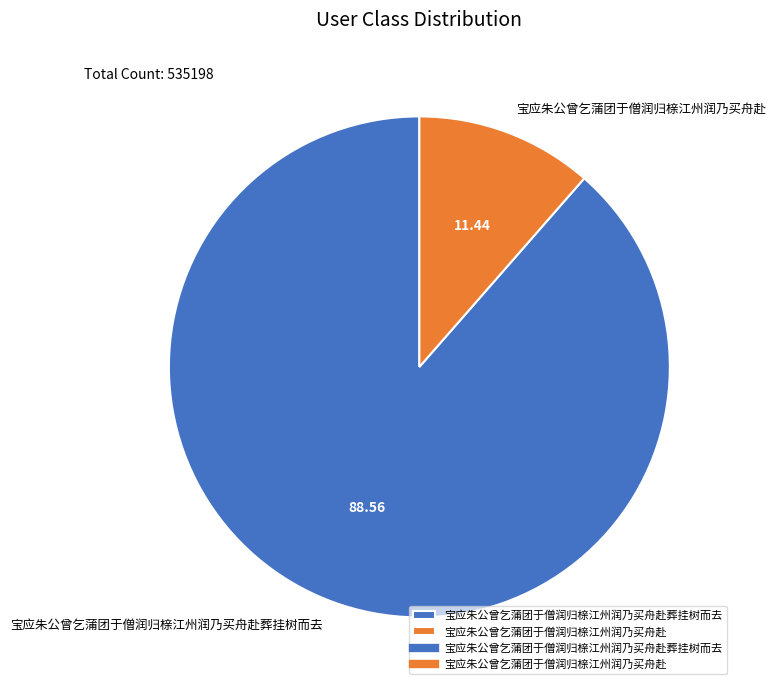

How many slices are in this pie chart?

2